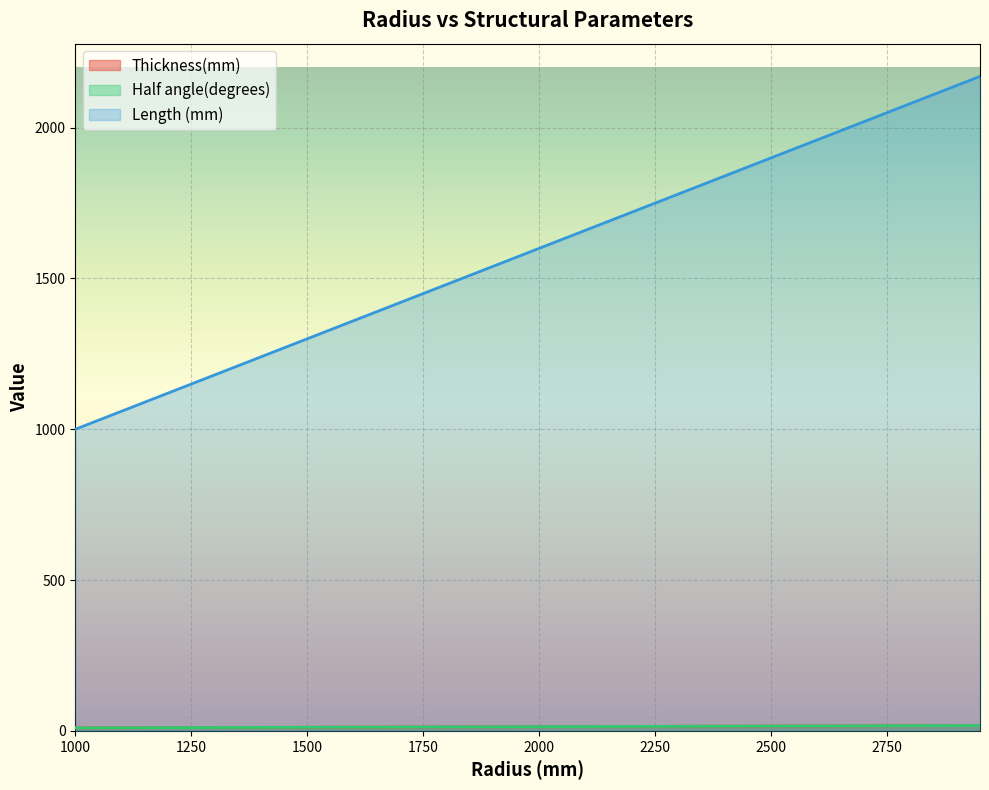

Rank the series at 2350 from highest to lowest value.

Length (mm), Thickness(mm), Half angle(degrees)